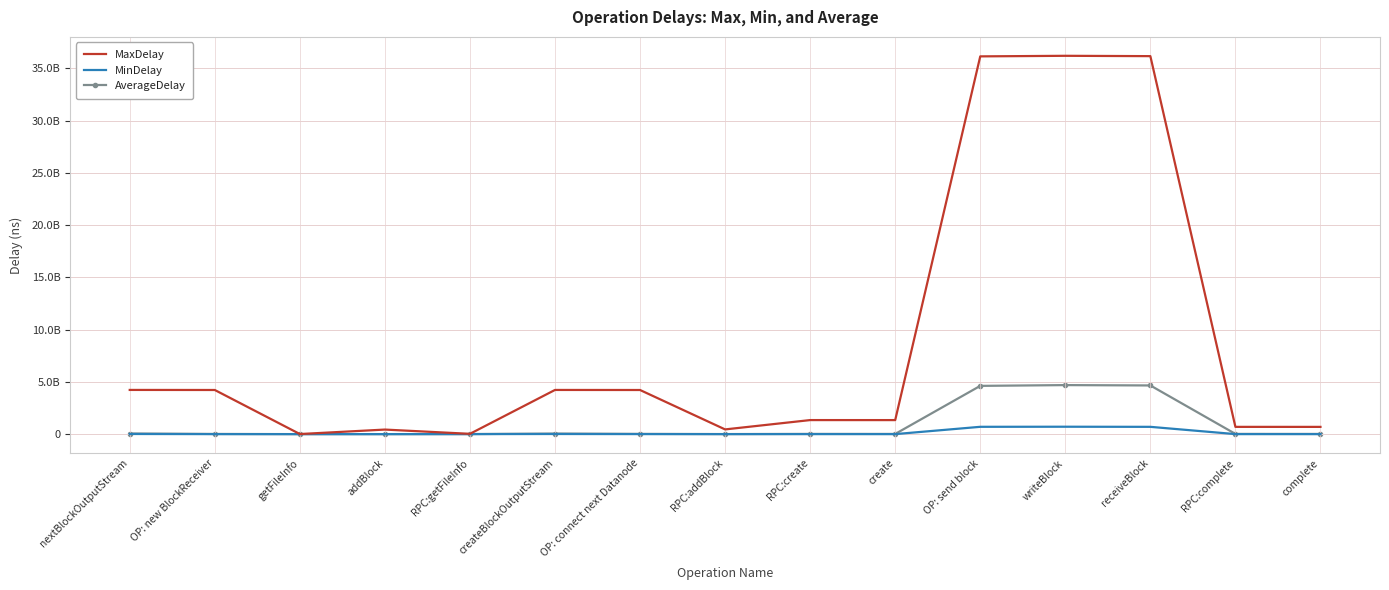

What are all the series names shown in the legend?

MaxDelay, MinDelay, AverageDelay